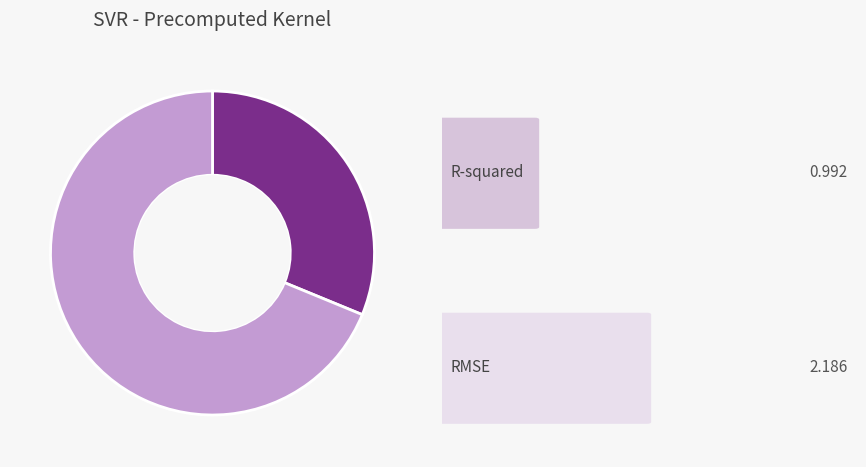

Is there a majority slice in this chart?

Yes